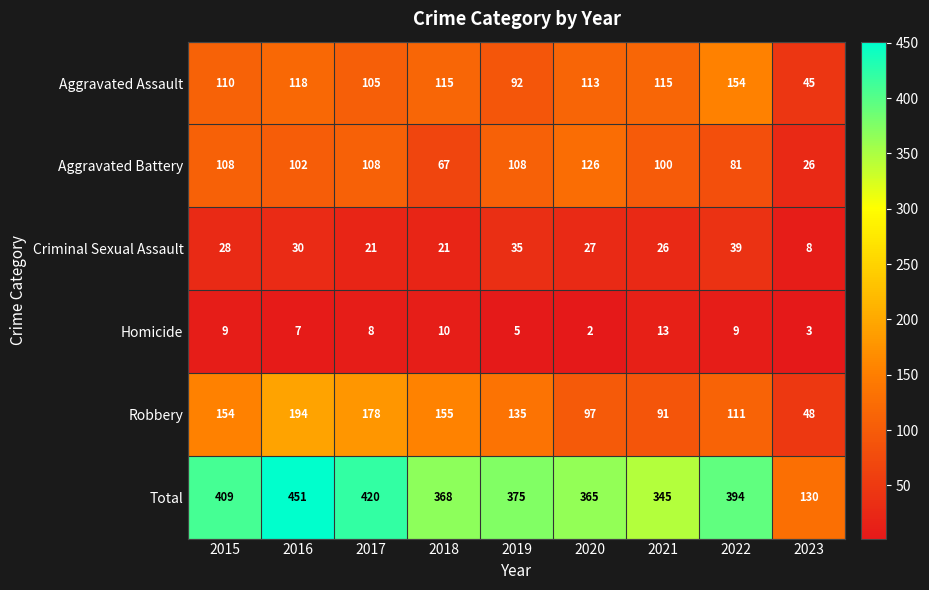

At which label does Total first exceed 375?

2015